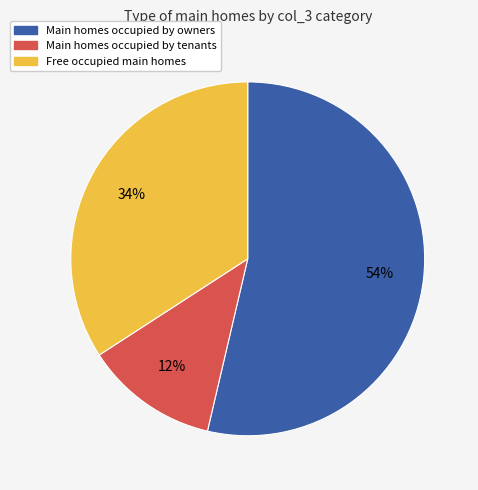

Is there any slice that represents more than half of the pie?

Yes